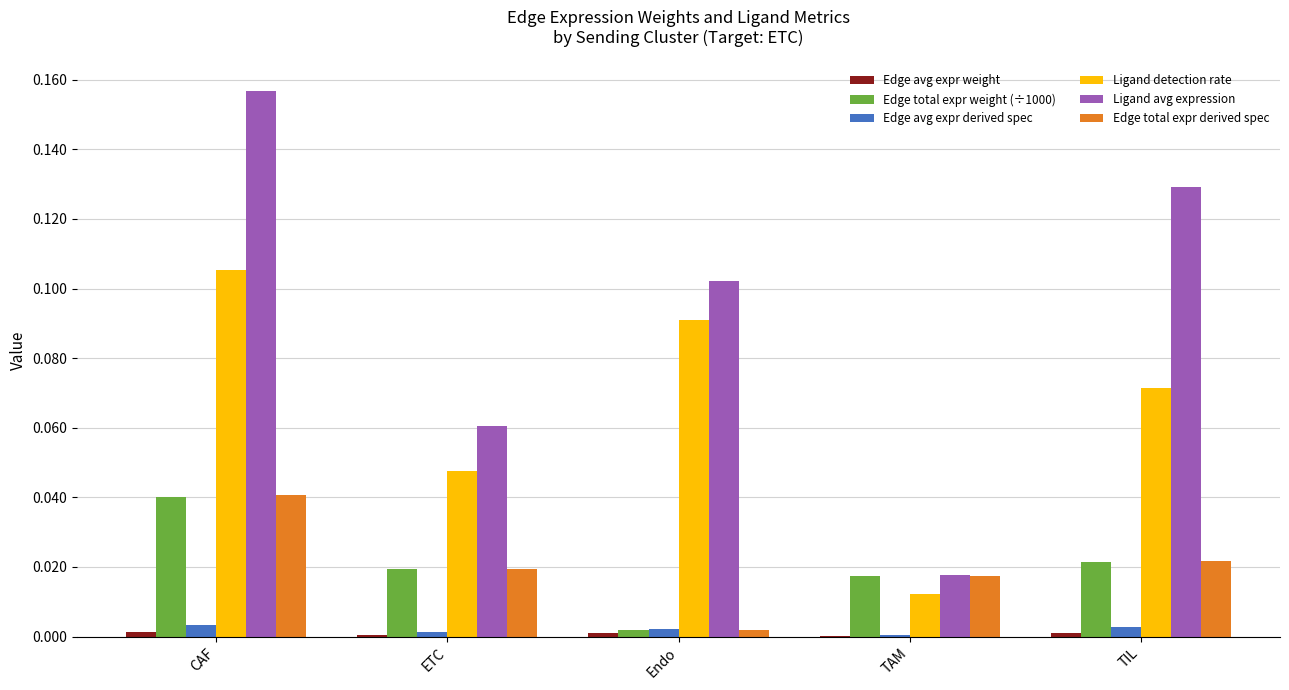

At which category is the sum across all series the highest?

CAF